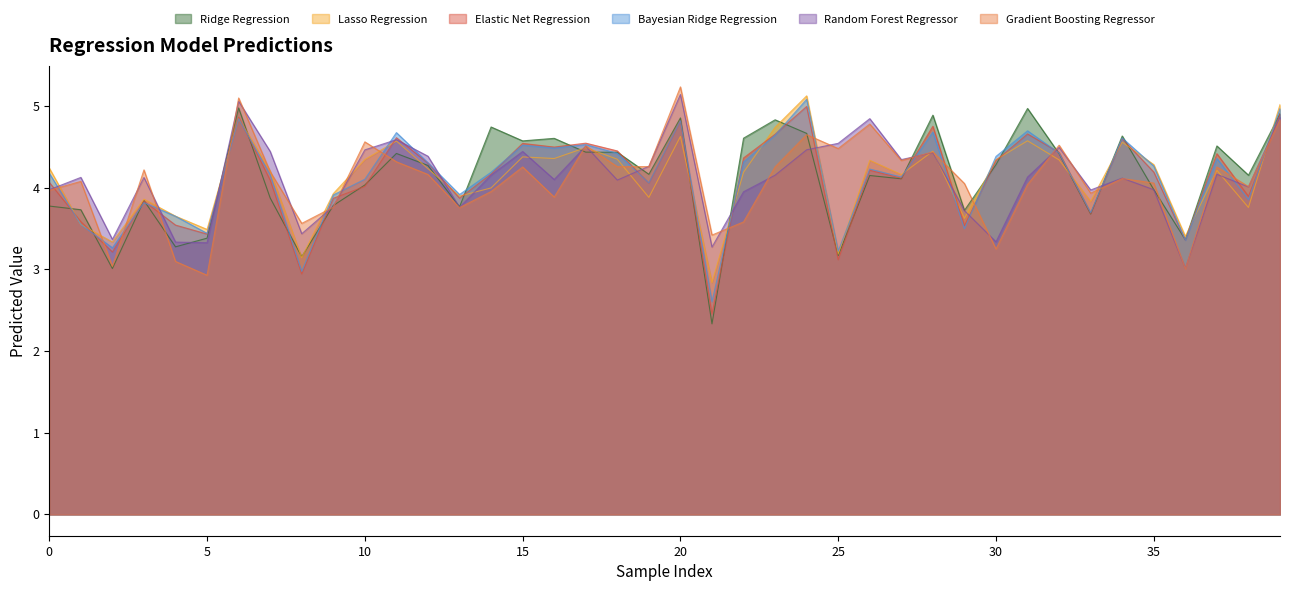

Where is the first local minimum for random_forest_regressor?

2